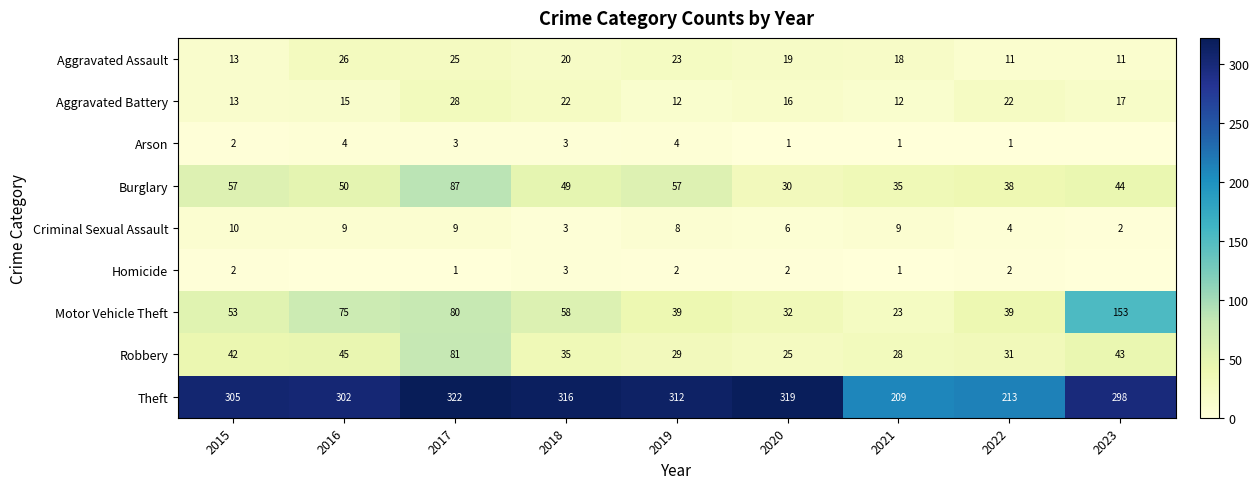

At 2020, list the series in order from smallest to largest.

Arson, Homicide, Criminal Sexual Assault, Aggravated Battery, Aggravated Assault, Robbery, Burglary, Motor Vehicle Theft, Theft